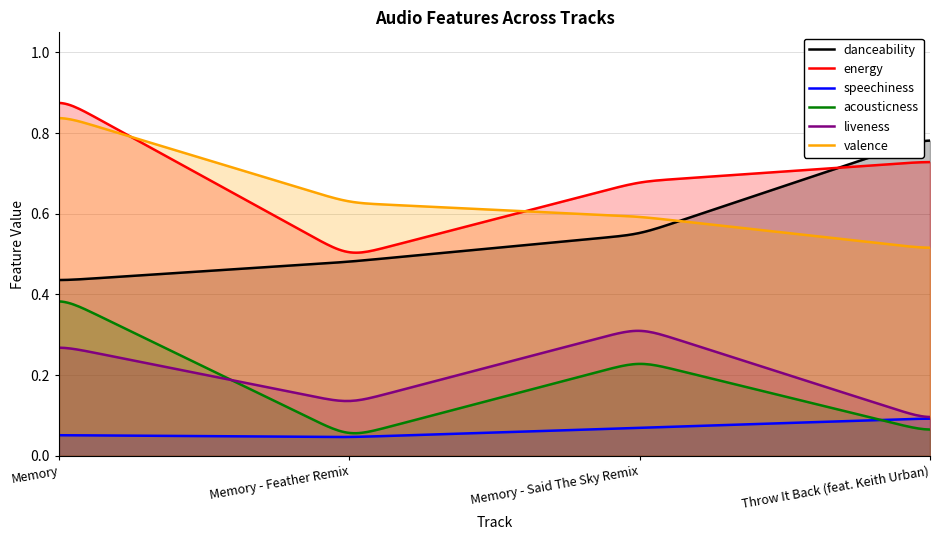

True or false: energy has more than 1 interior local peaks.

False